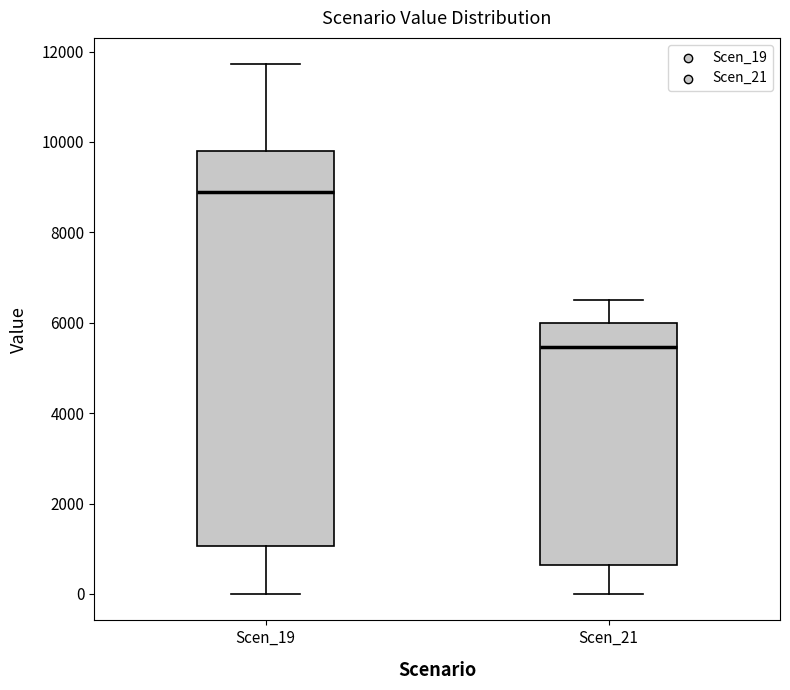

Reading left to right, transcribe this box plot: for each box, give where its median line is, the range the box spans, and where its two whiskers end, as read against the y-axis. The values are not printed on the chart, so give them approximately, as read against the axis.

Scen_19: median 8800, box 1000 to 9800, whiskers 0 to 11800
Scen_21: median 5400, box 600 to 6000, whiskers 0 to 6600